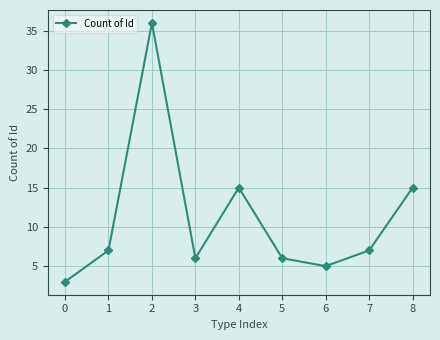

What is the change in value from 2 to 6?

-31